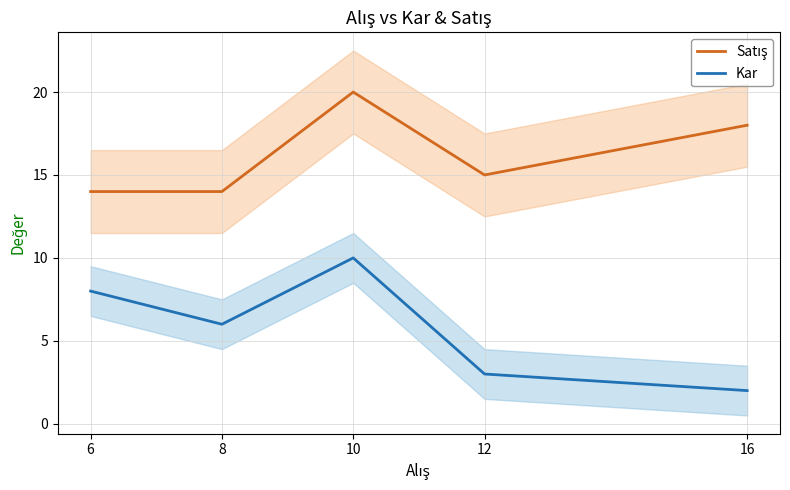

Does the chart have visible grid lines?

Yes